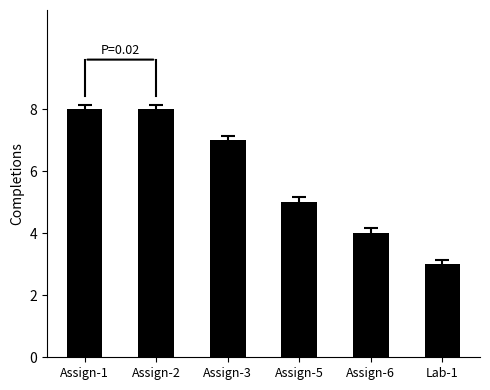

Are the bars horizontal?

No